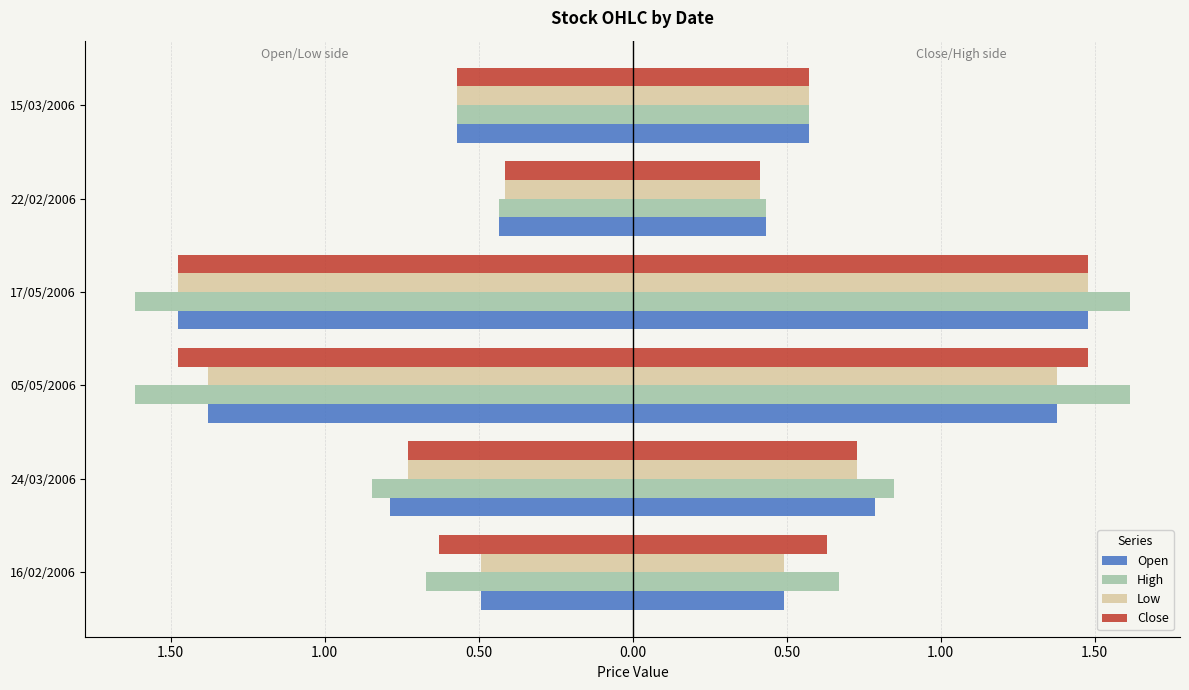

The value of Low at 0.50 is -0.2. True or false?

False